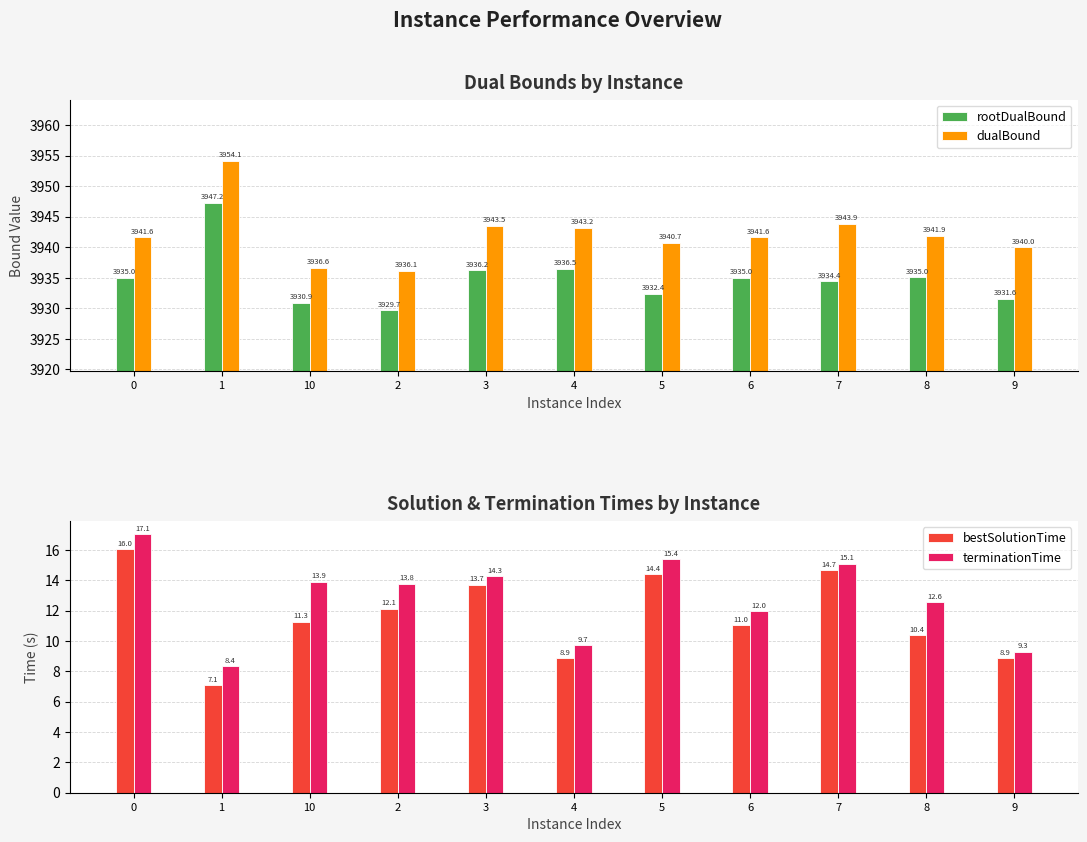

What is the sum of the bestSolutionTime values at 3 and 6?

24.7